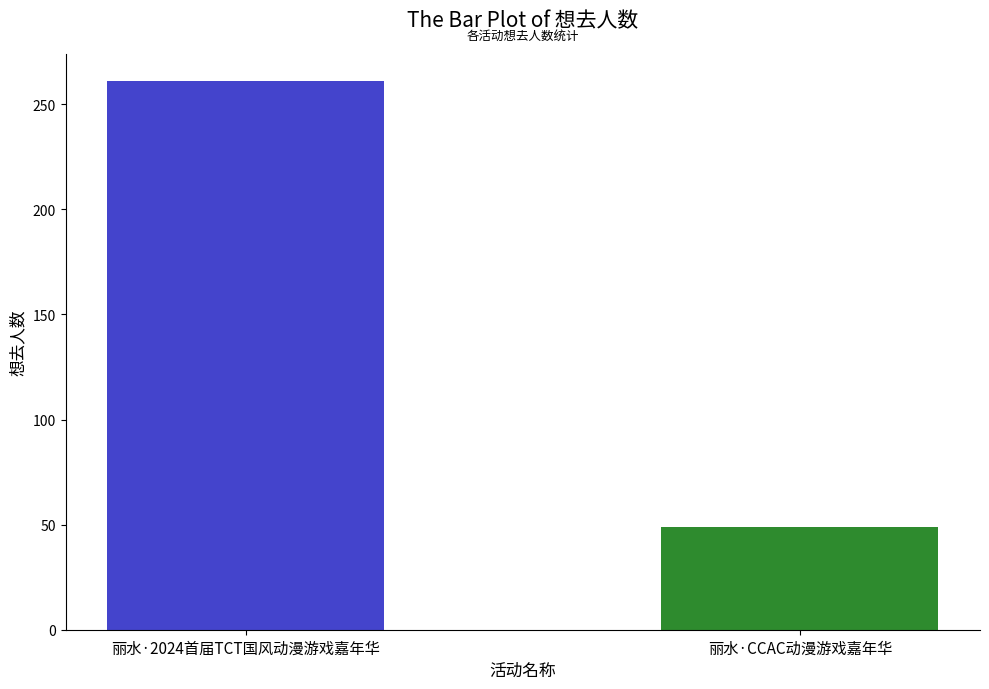

What is the label of the 1st bar from the right?

丽水·CCAC动漫游戏嘉年华